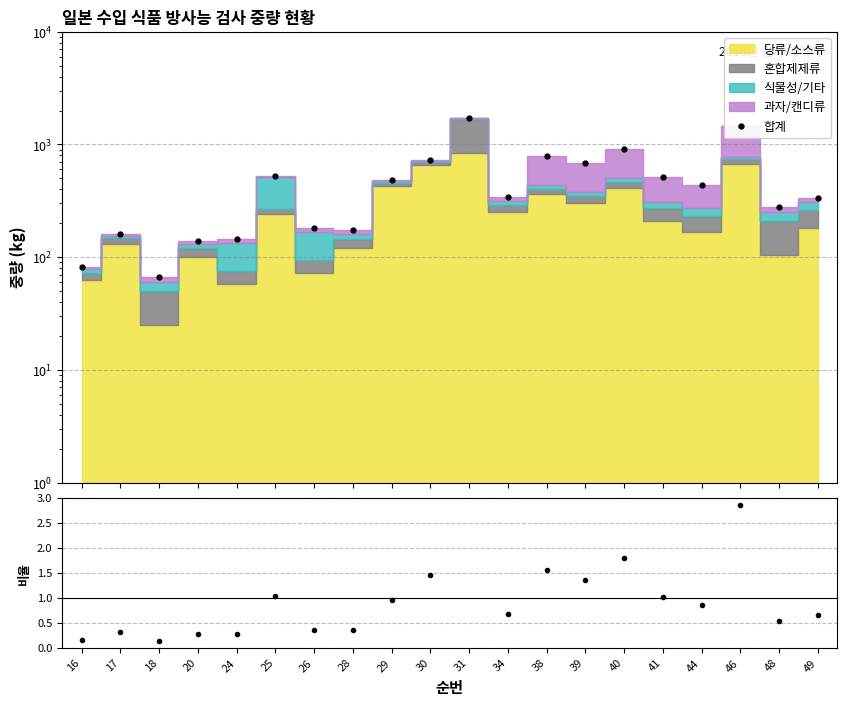

At 25, list the series in order from smallest to largest.

비율, 합계